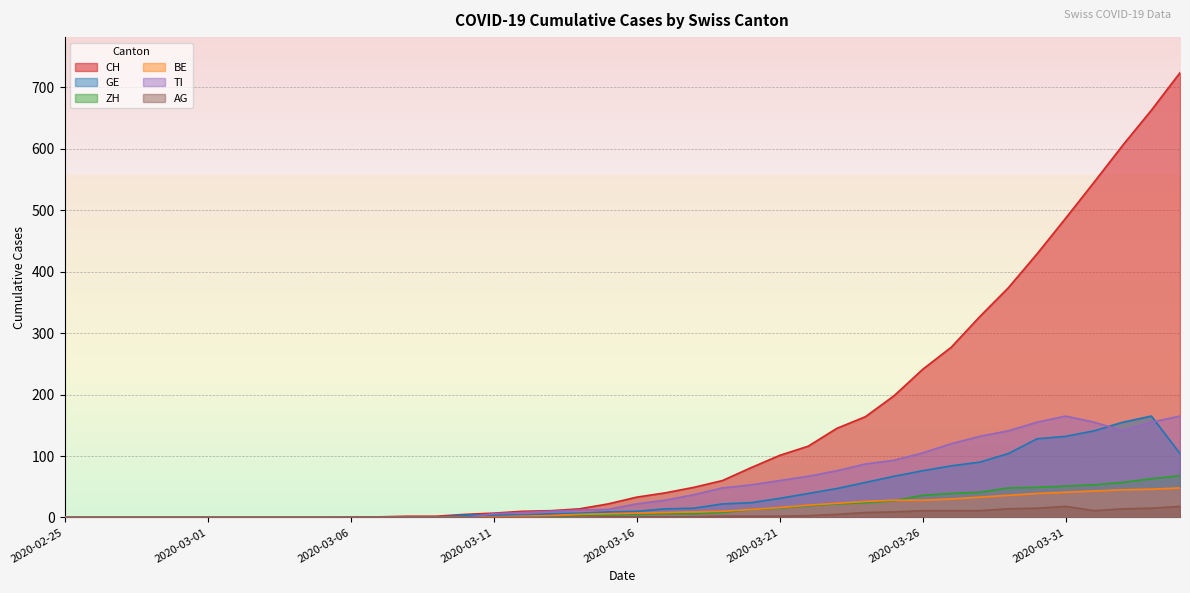

True or false: AG and TI cross at least once.

False